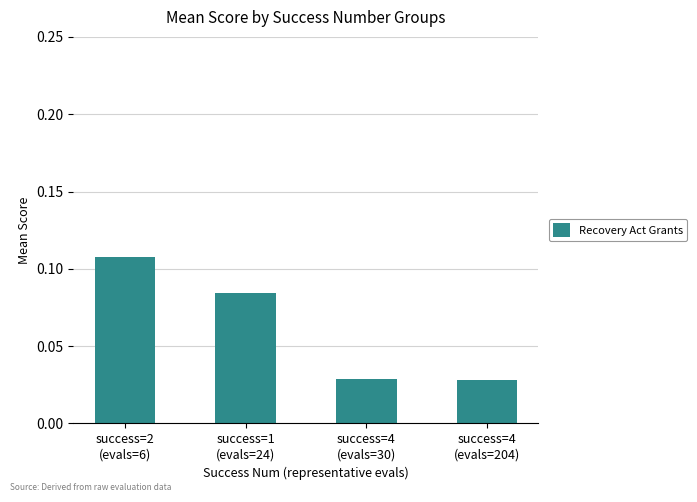

How many values are between 0 and 1?

4